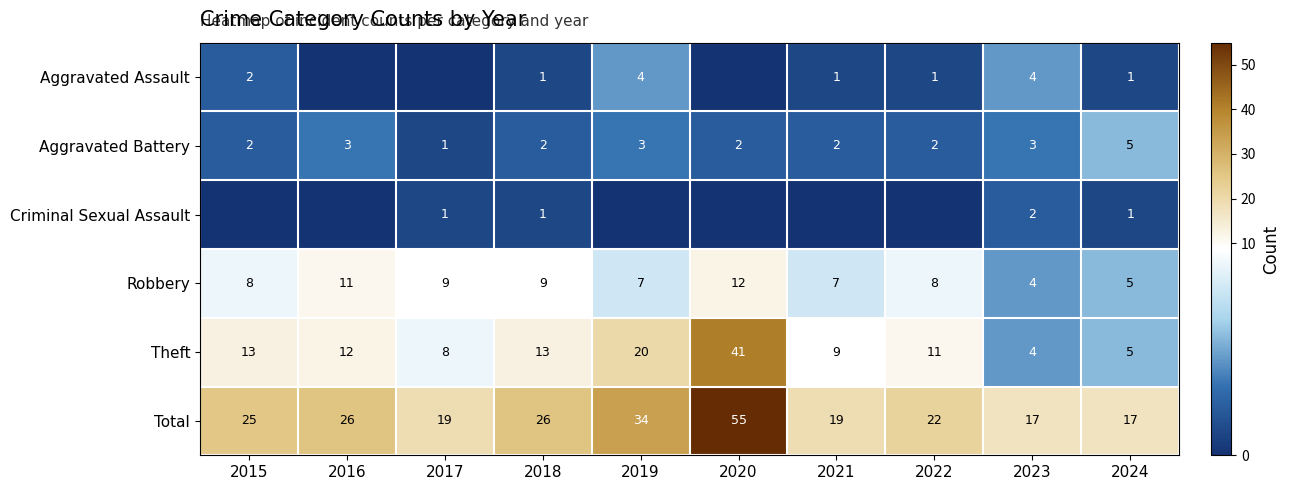

What is the difference between the highest and lowest values at 2018?

25